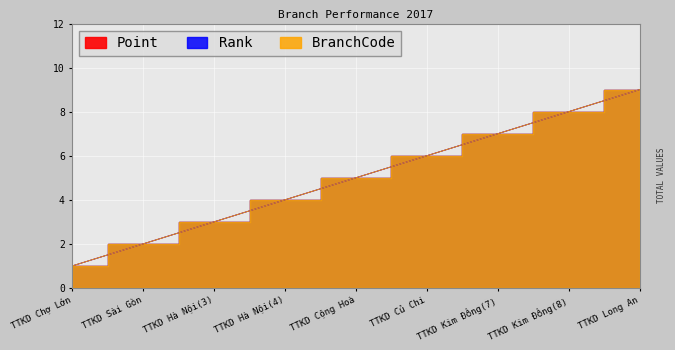

What is the label of the 5th point from the right?

TTKD Cộng Hoà